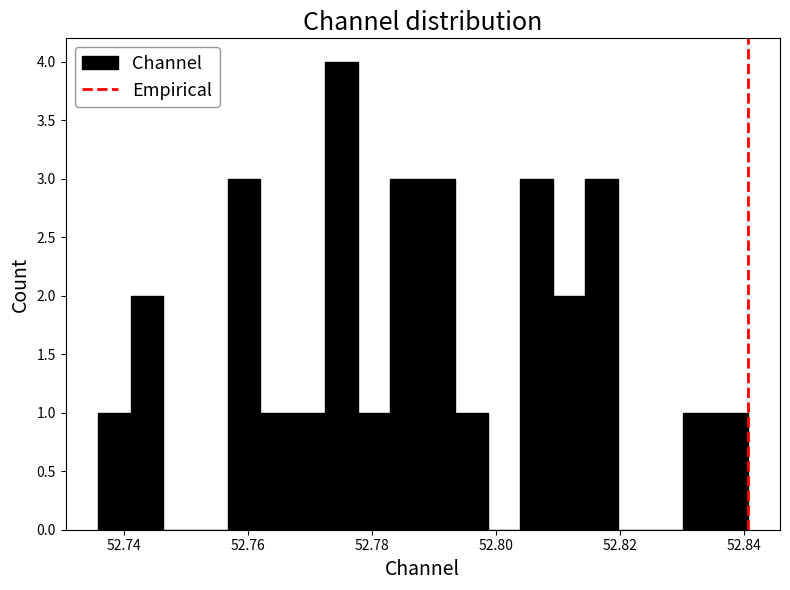

Read against the x-axis, roughly where is the centre of the tallest bar?

52.776